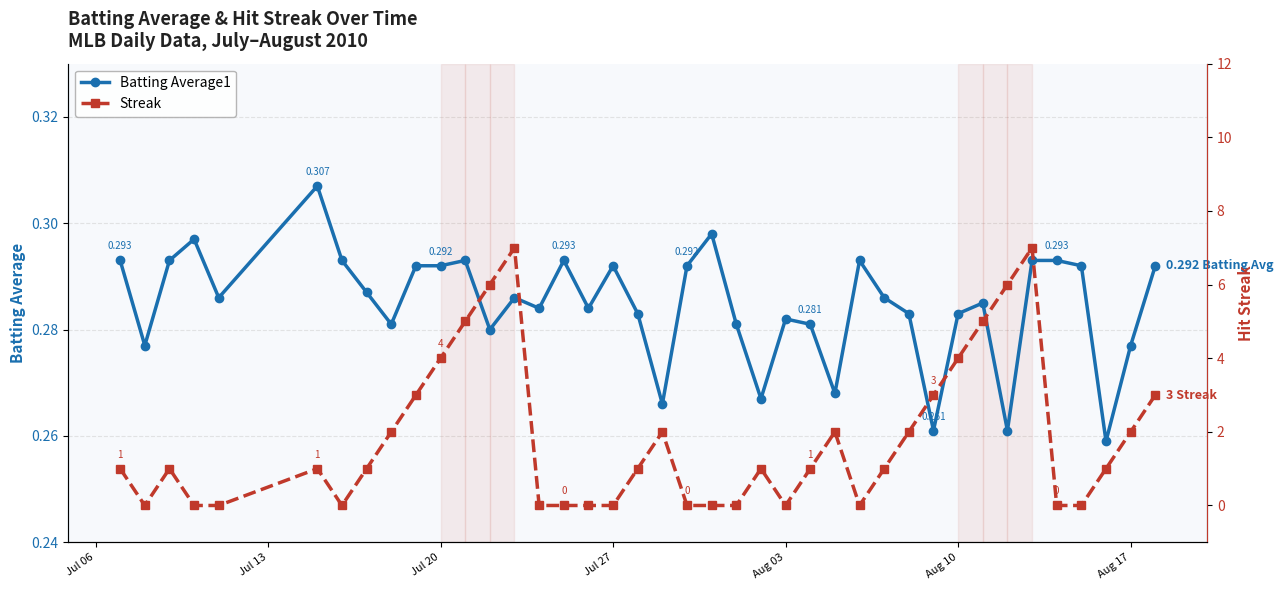

How many interior local valleys does the Streak series have?

4